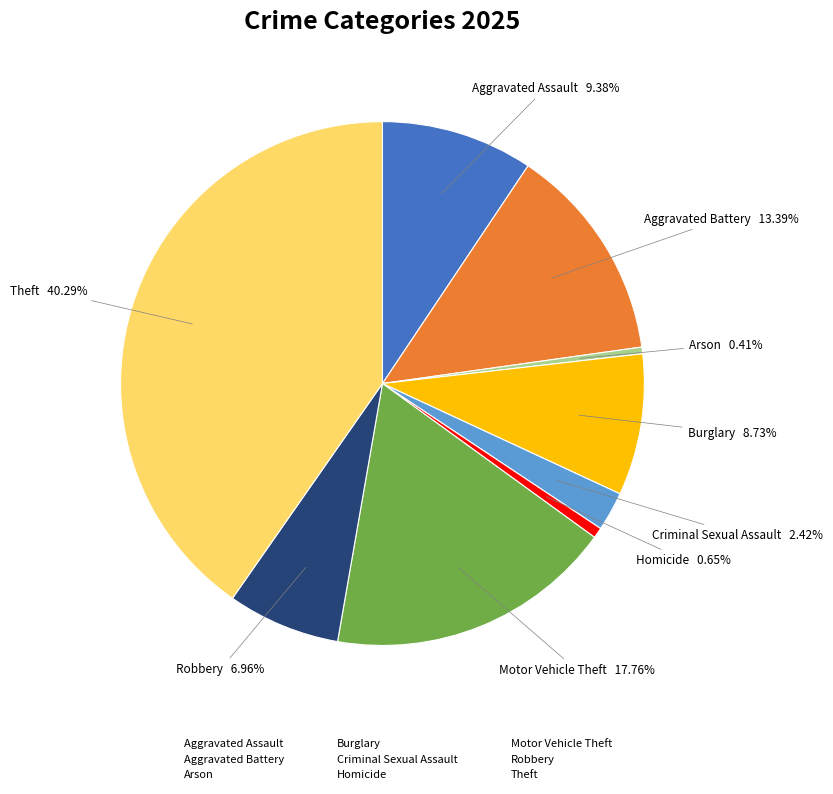

Is it true that Motor Vehicle Theft is 5% of the pie?

False